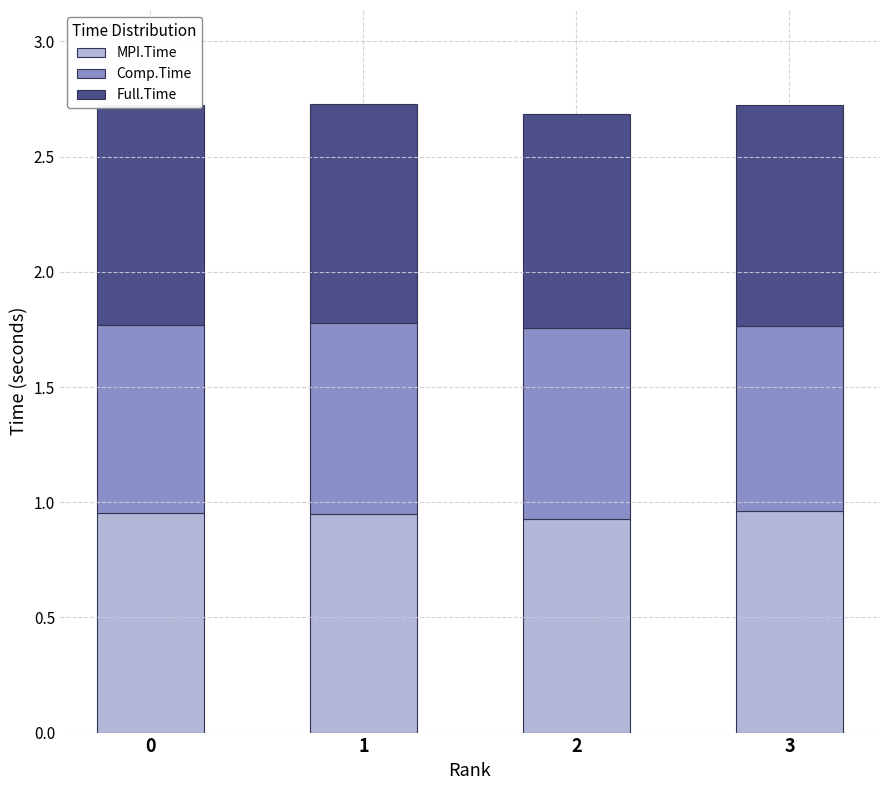

What is the total value across all series at 2?

2.7